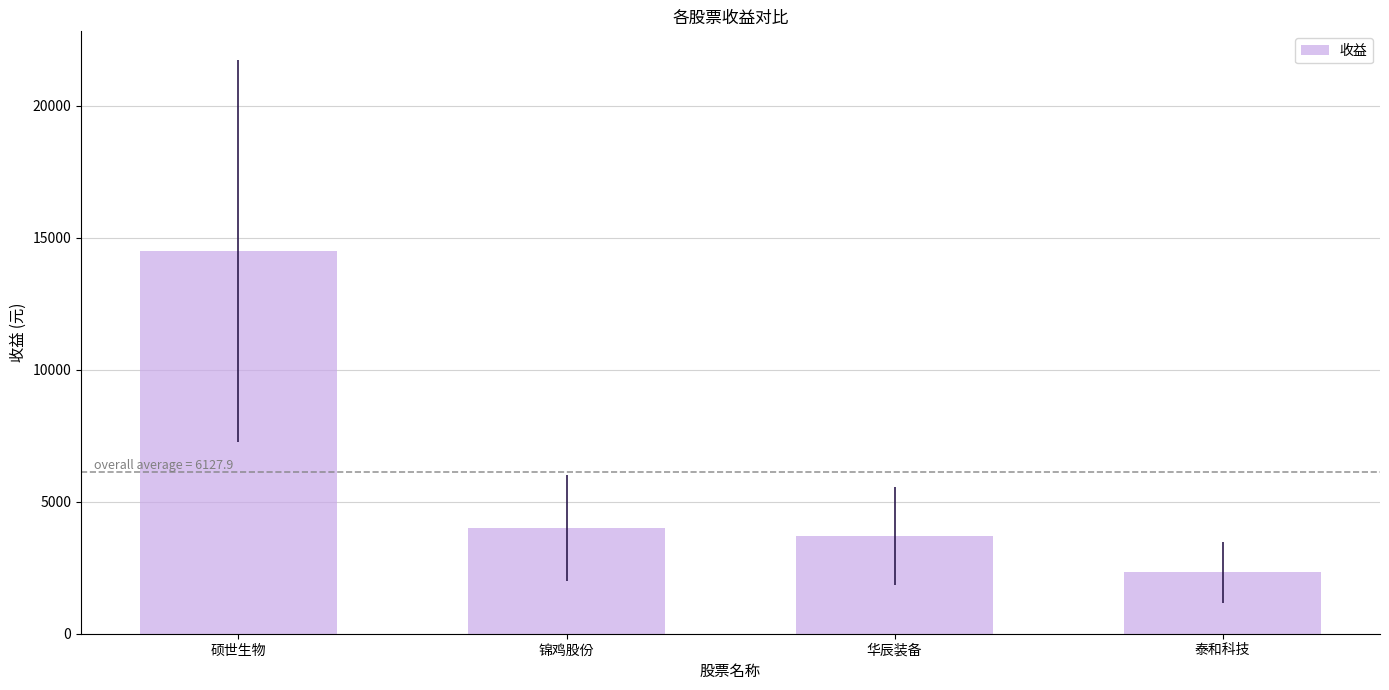

Reading right to left, transcribe all the data shown in this chart.

泰和科技=2322.0	华辰装备=3691.8	锦鸡股份=4016.2	硕世生物=14481.5